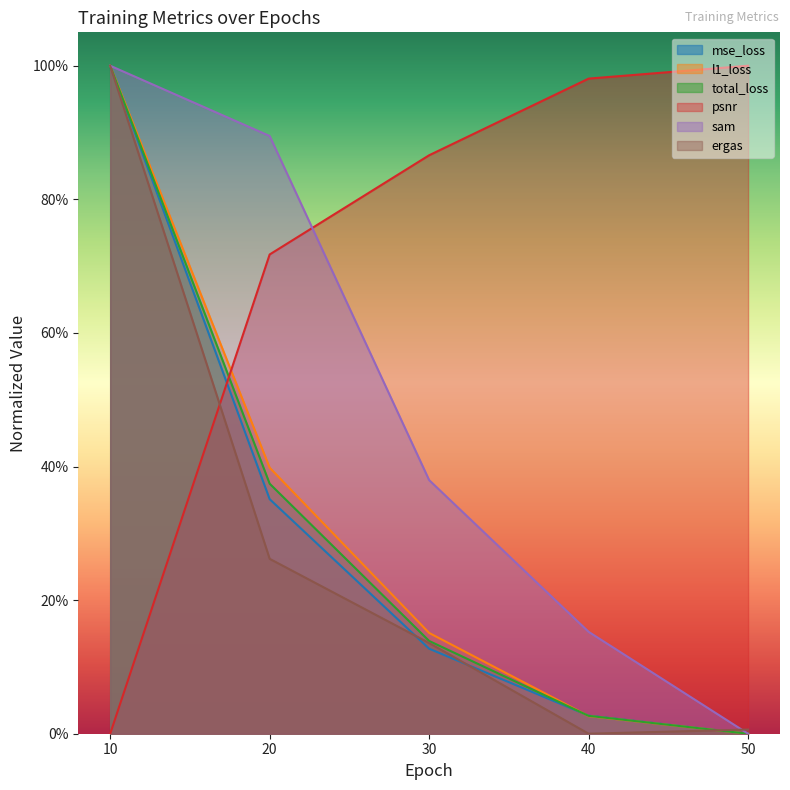

Which series has the widest spread of values?

mse_loss